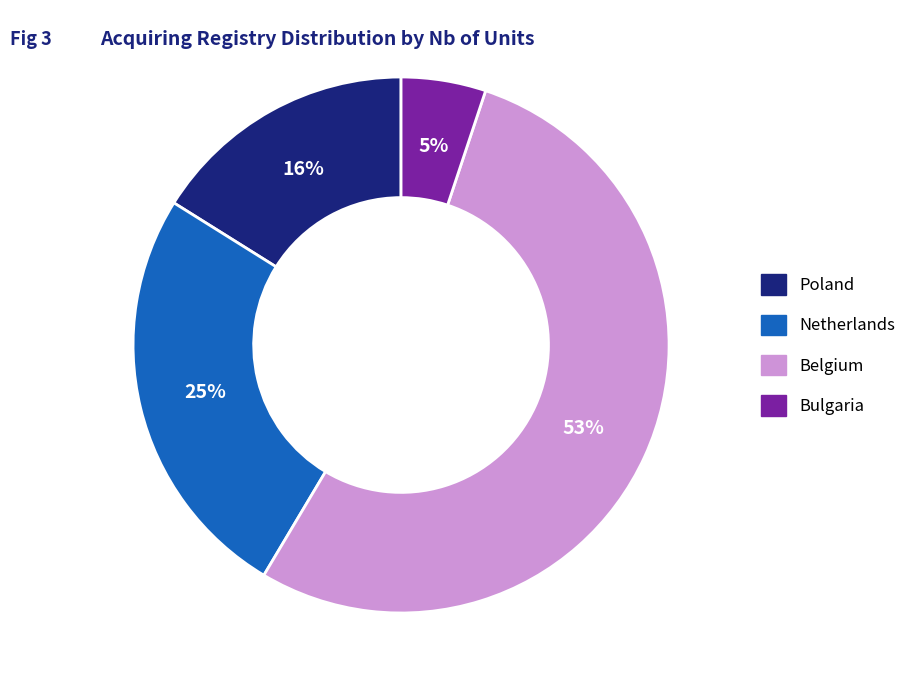

To the nearest percent, what is the difference between the largest and smallest slice percentages?

48%